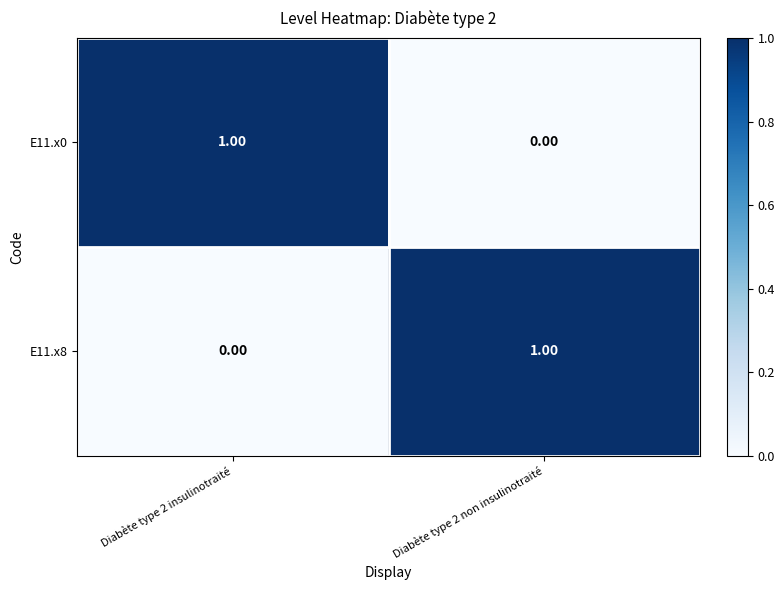

Rank the categories by E11.x0 value from highest to lowest.

Diabète type 2 insulinotraité, Diabète type 2 non insulinotraité